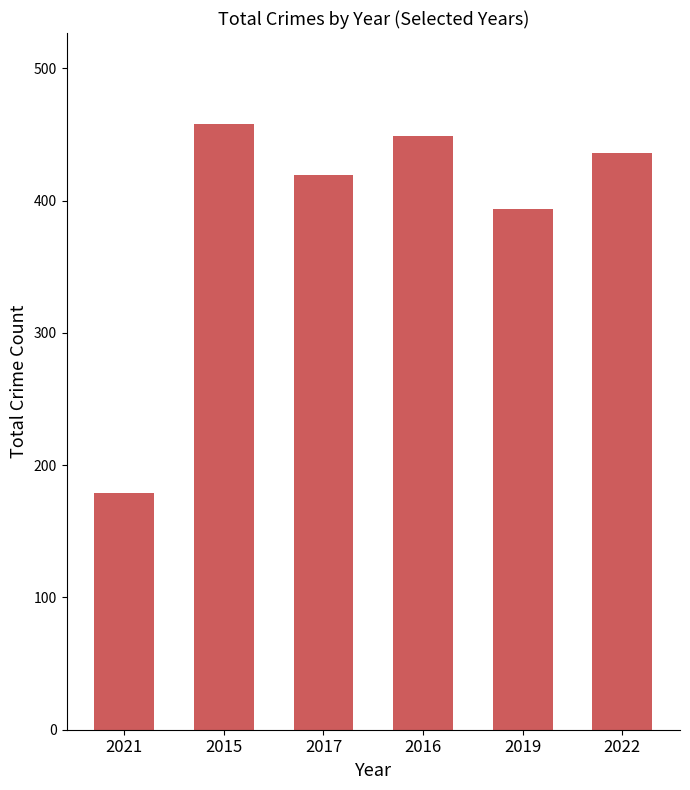

What is the value of the 4th bar from the left?

449